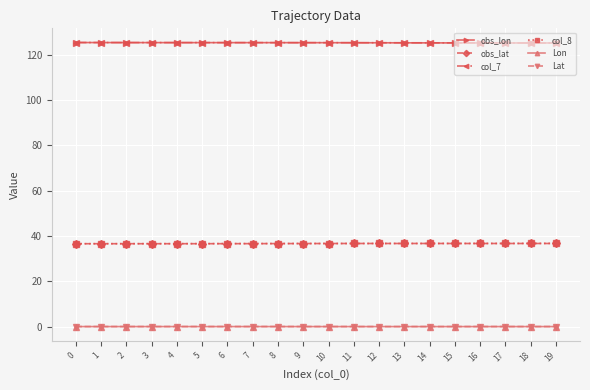

What is the spread (max minus min) of values at 2?

125.4